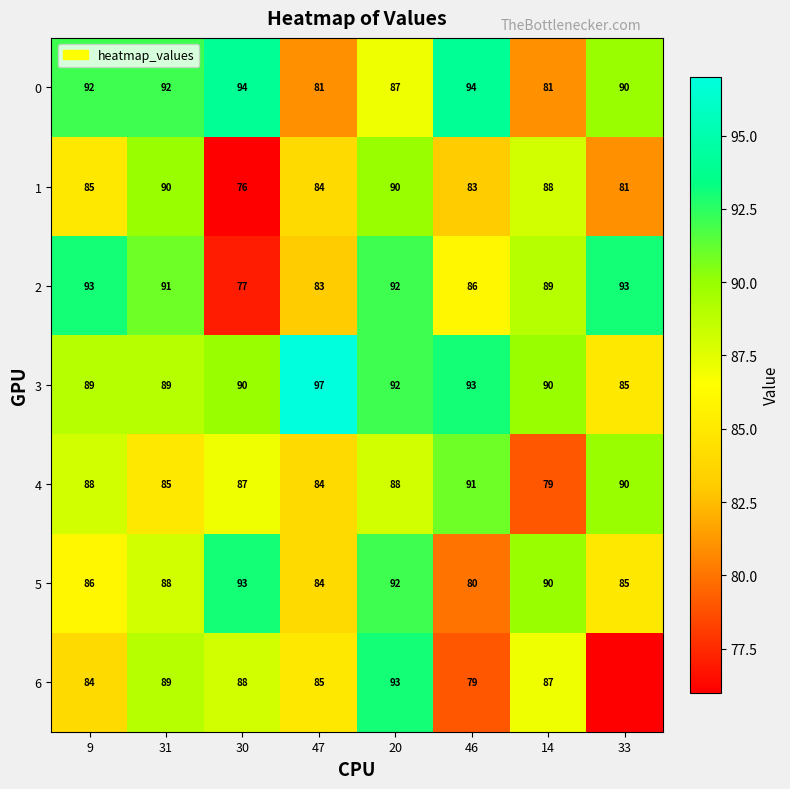

The 5 series shows 19 at 14. True or false?

False